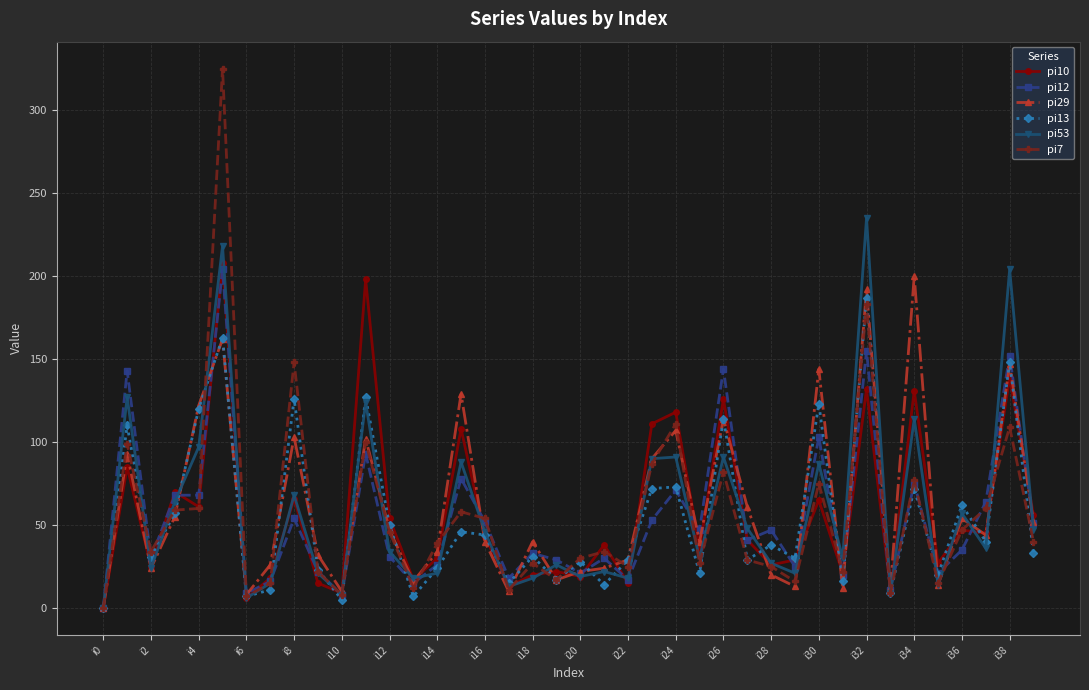

Which series has the largest total across all categories?

pi29